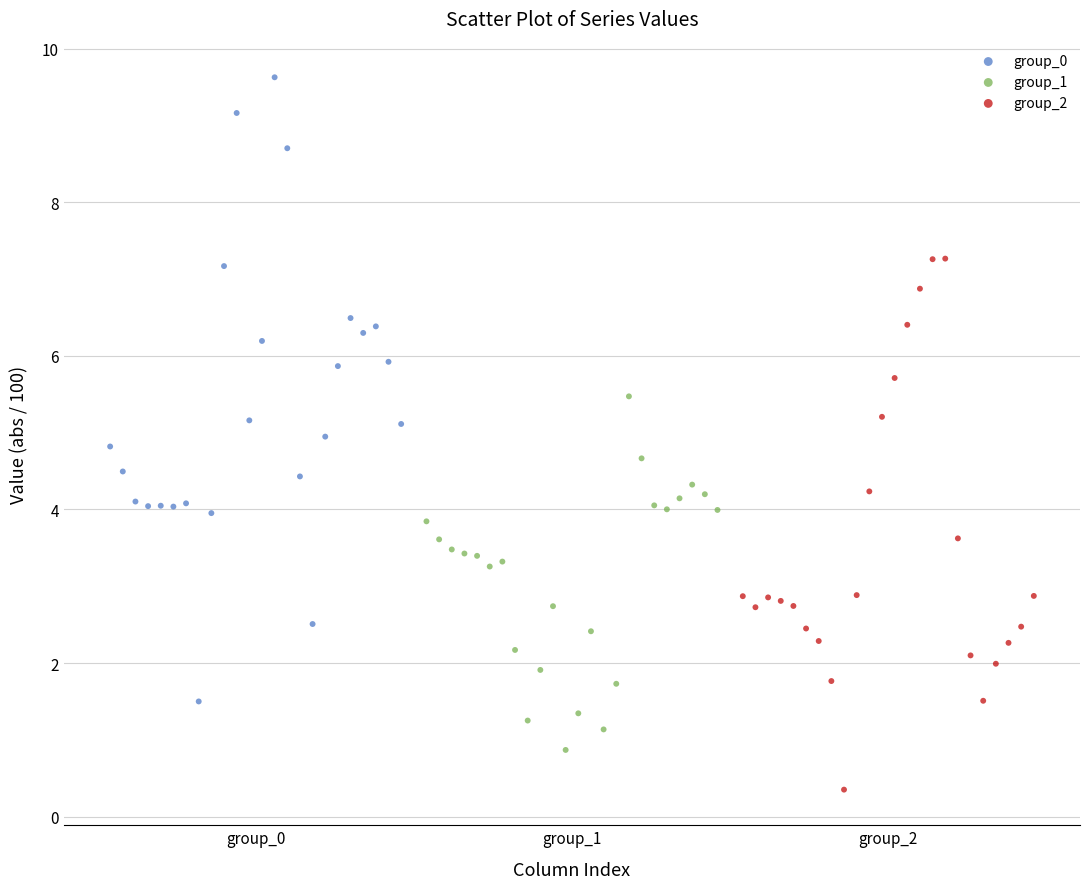

Which series has the largest Y range (max minus min)?

group_0